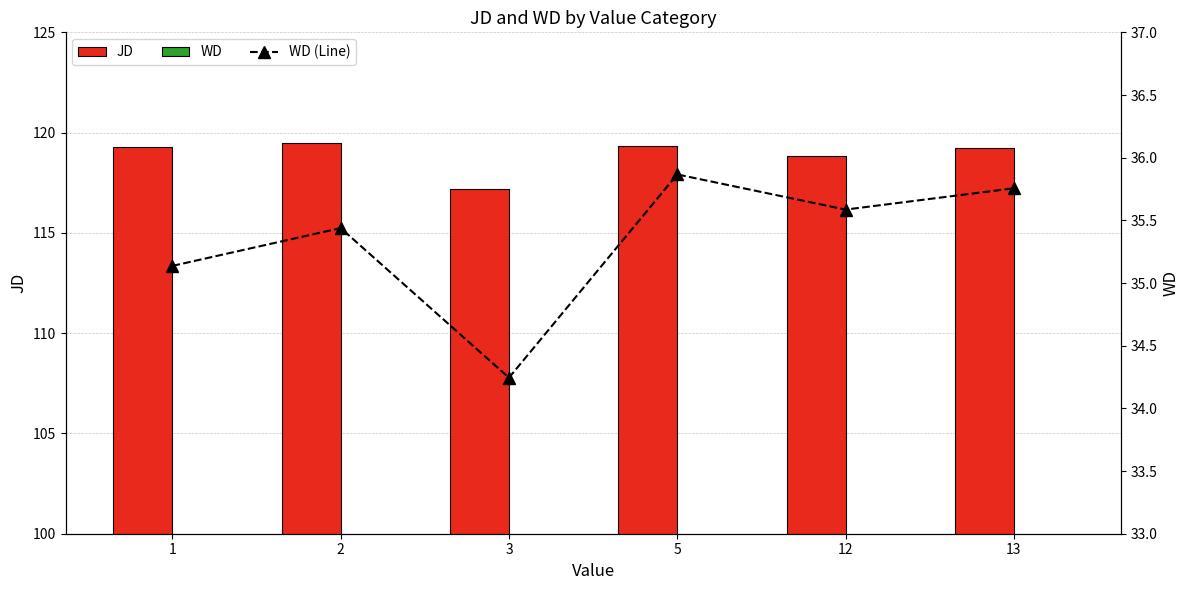

Is it true that WD equals 34.2 at 3?

True